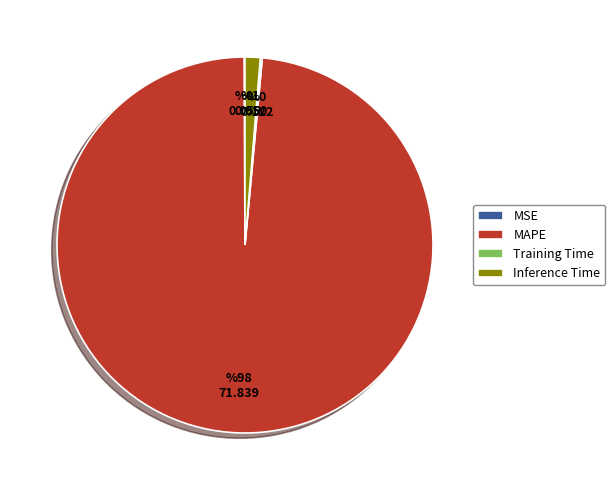

Is it true that MAPE is 98% of the pie?

True